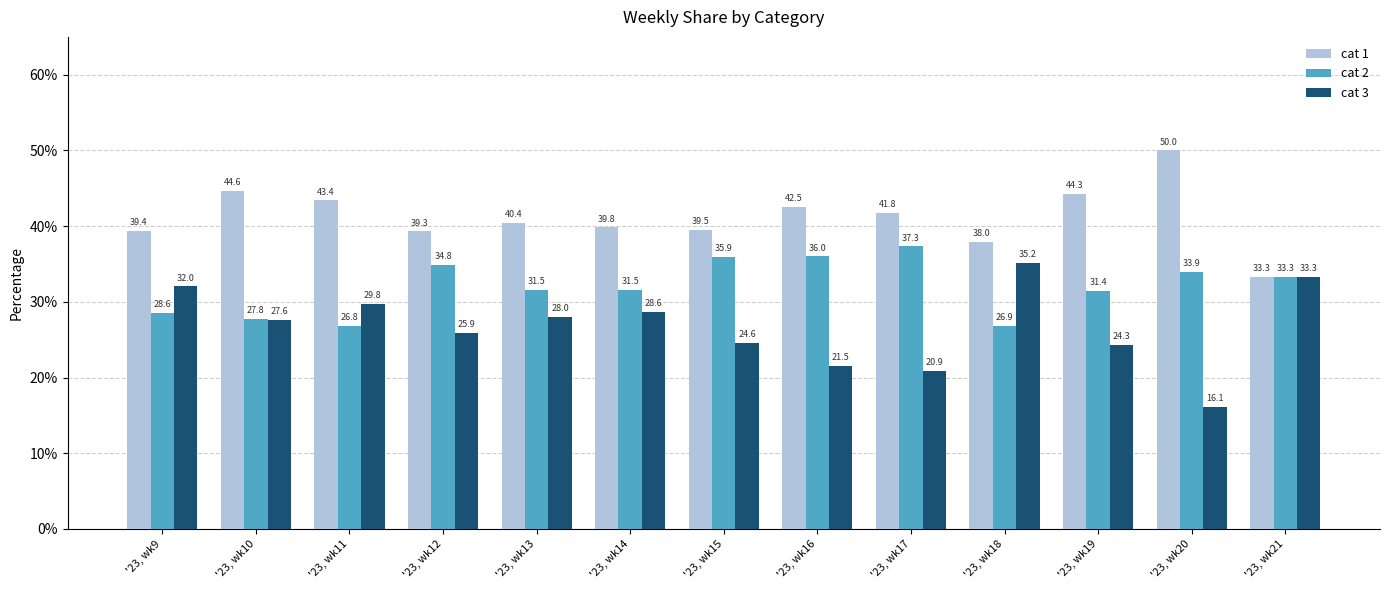

What is the greatest value displayed?

50.0